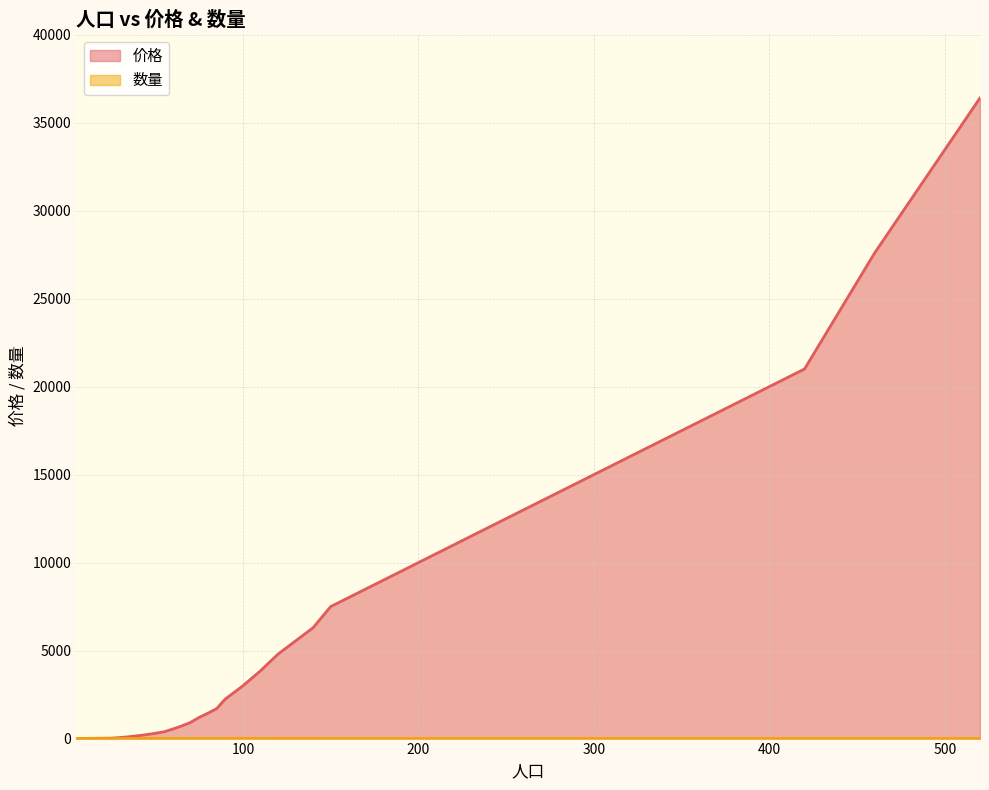

List the labels in order of 价格 value, smallest first.

5, 10, 15, 20, 25, 30, 35, 40, 45, 50, 55, 60, 65, 70, 75, 80, 85, 90, 100, 110, 120, 140, 150, 190, 230, 270, 330, 380, 420, 460, 520